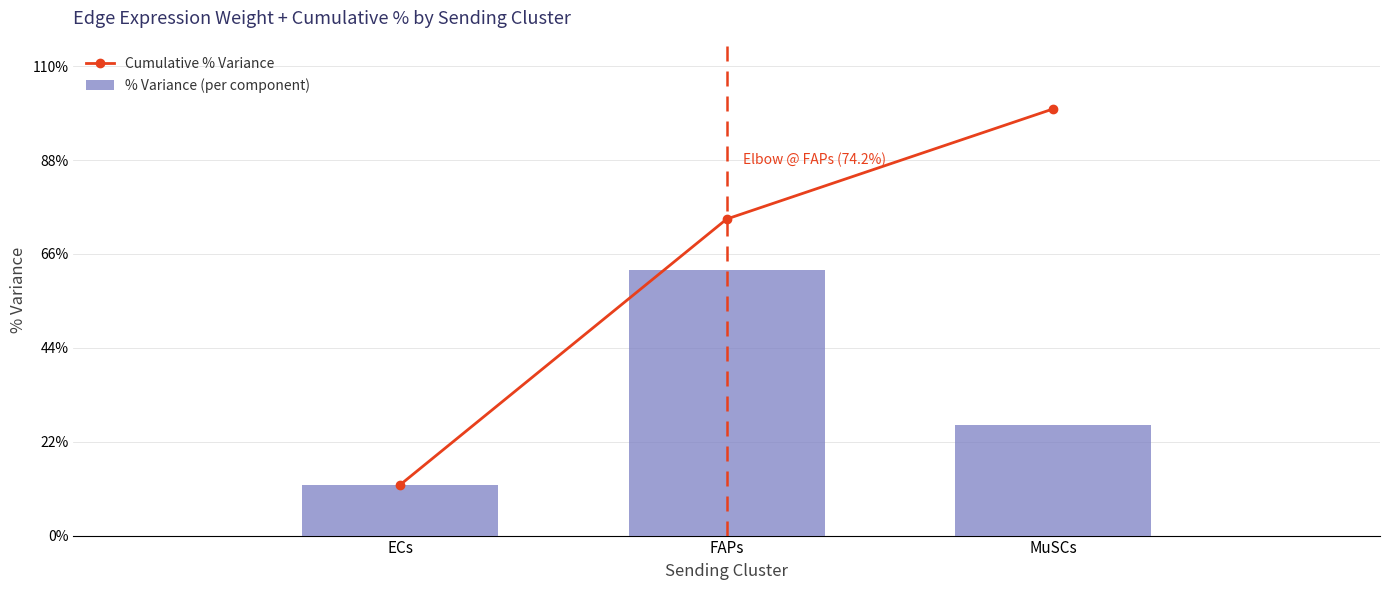

At which category is the sum across all series the highest?

FAPs